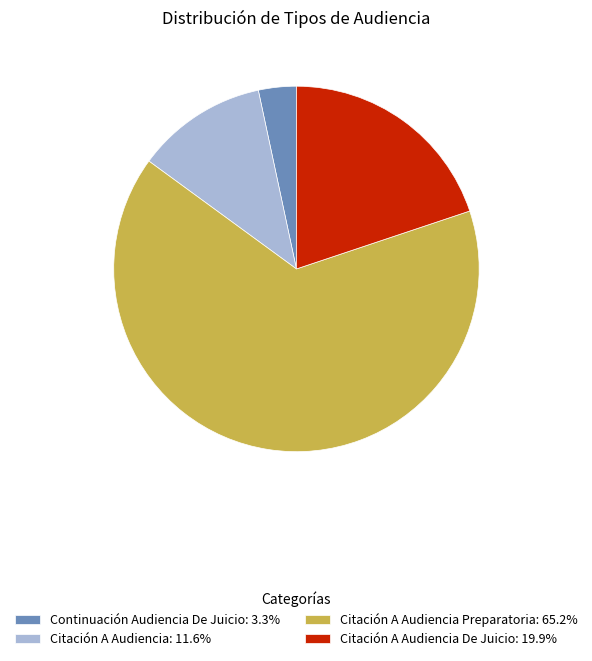

Count the number of slices in the pie.

4